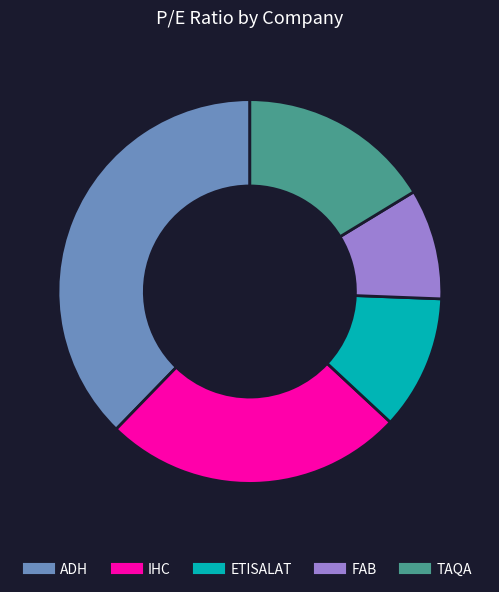

Rank the categories by value from lowest to highest.

FAB, ETISALAT, TAQA, IHC, ADH